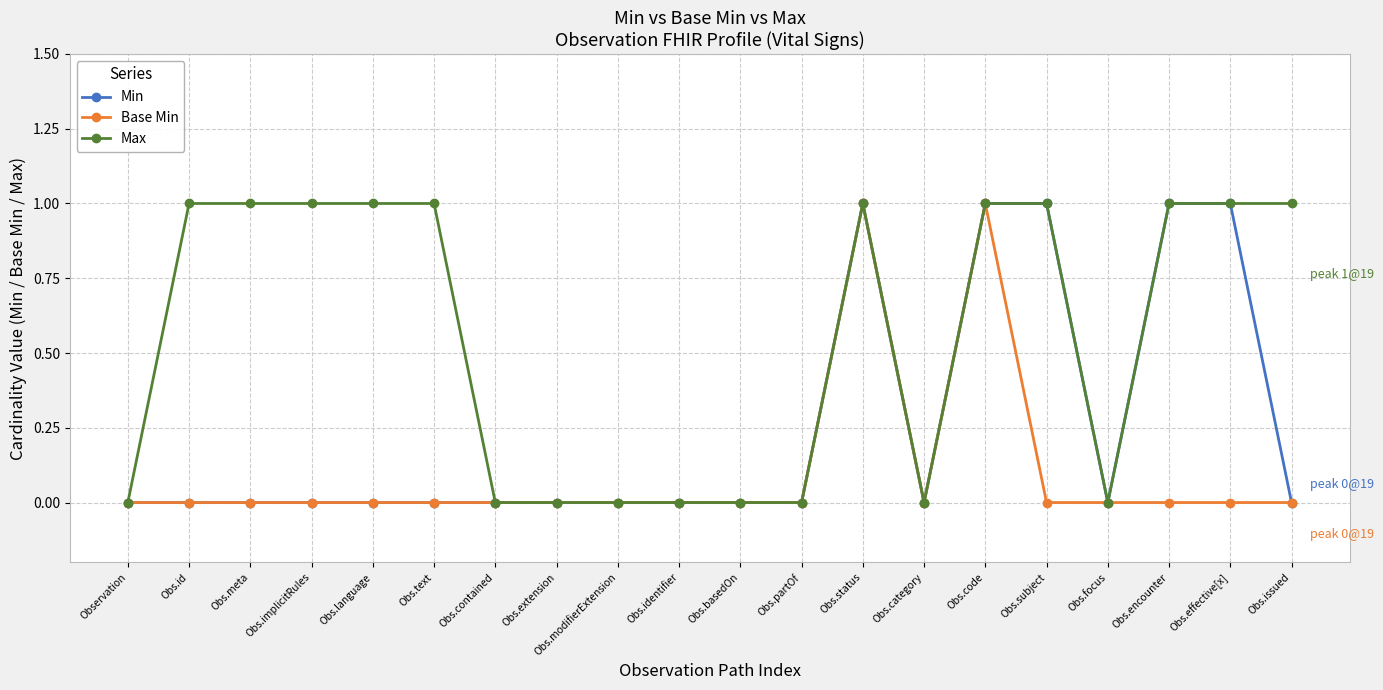

Which series changed the most between Obs.id and Obs.extension?

Max